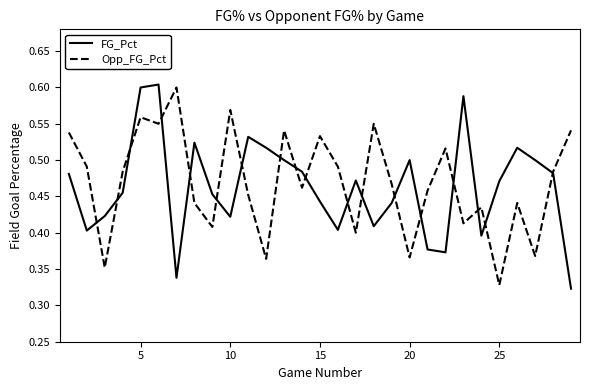

True or false: Opp_FG_Pct has more than 1 interior local peaks.

True